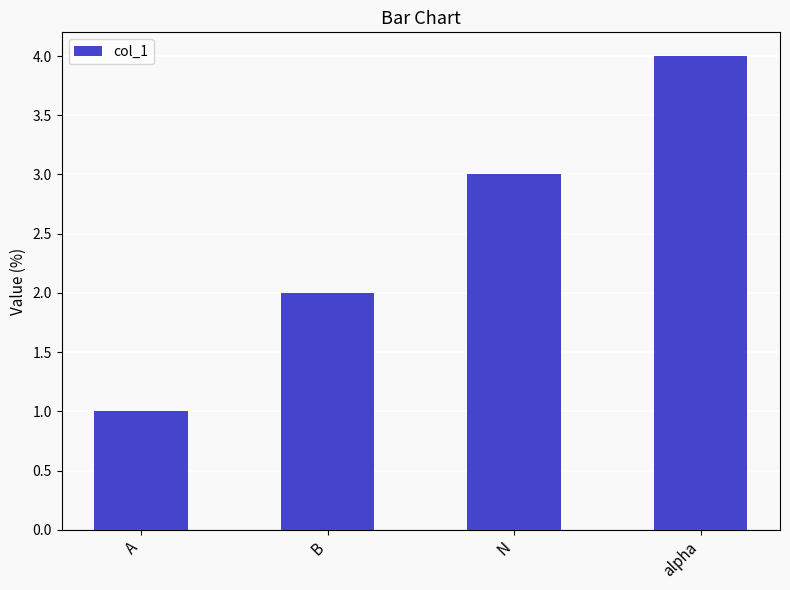

Reading right to left, transcribe all the data shown in this chart.

4	3	2	1